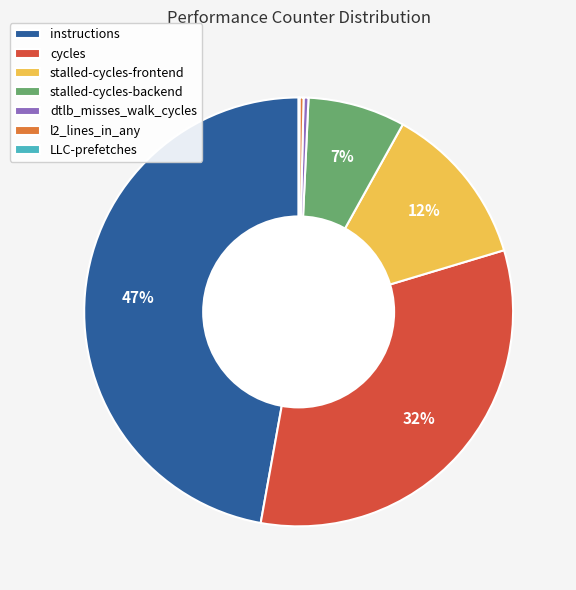

Combined, do cycles and l2_lines_in_any account for over 50%?

No